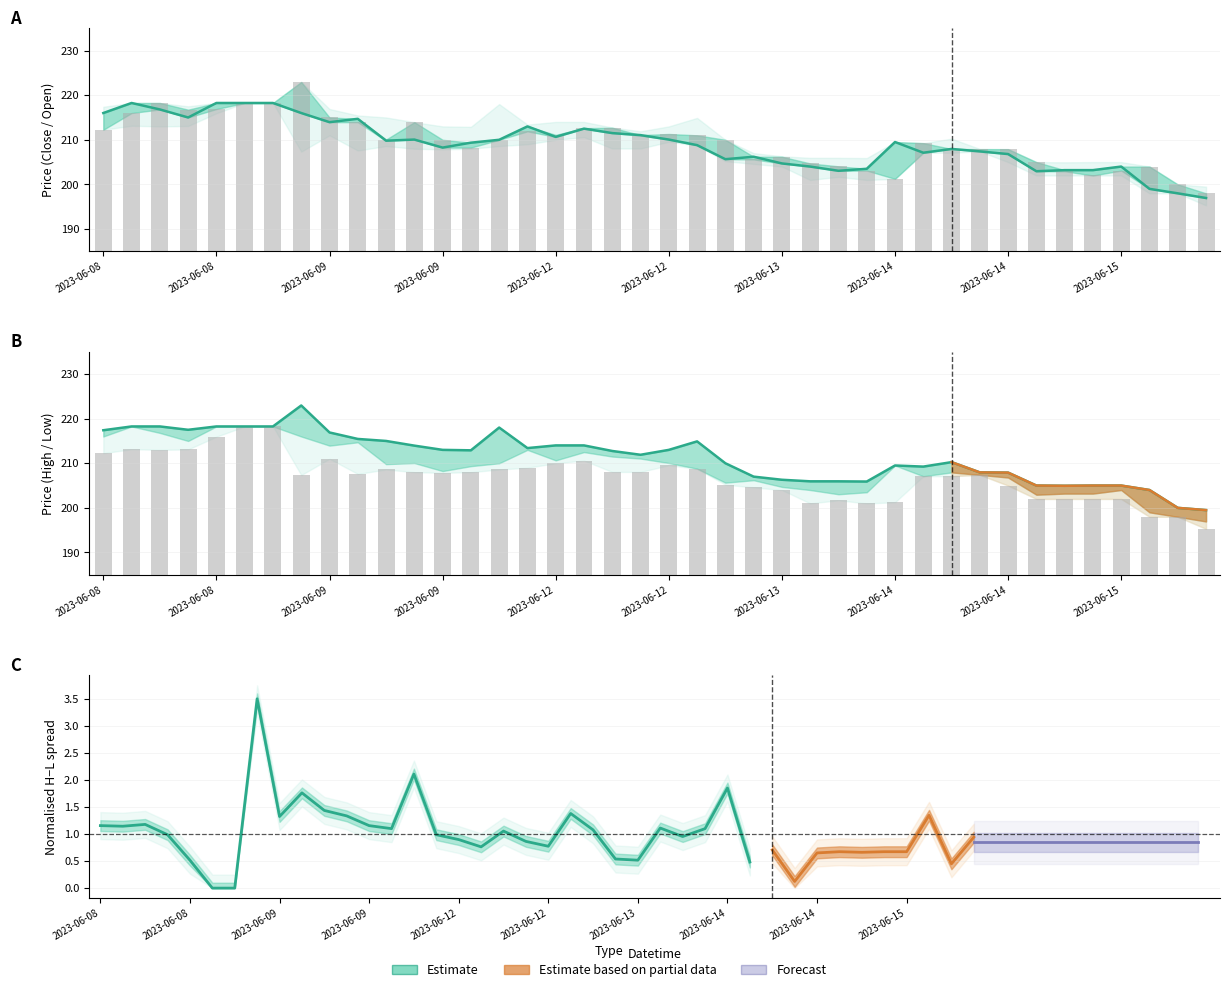

What is the greatest value displayed?

222.9